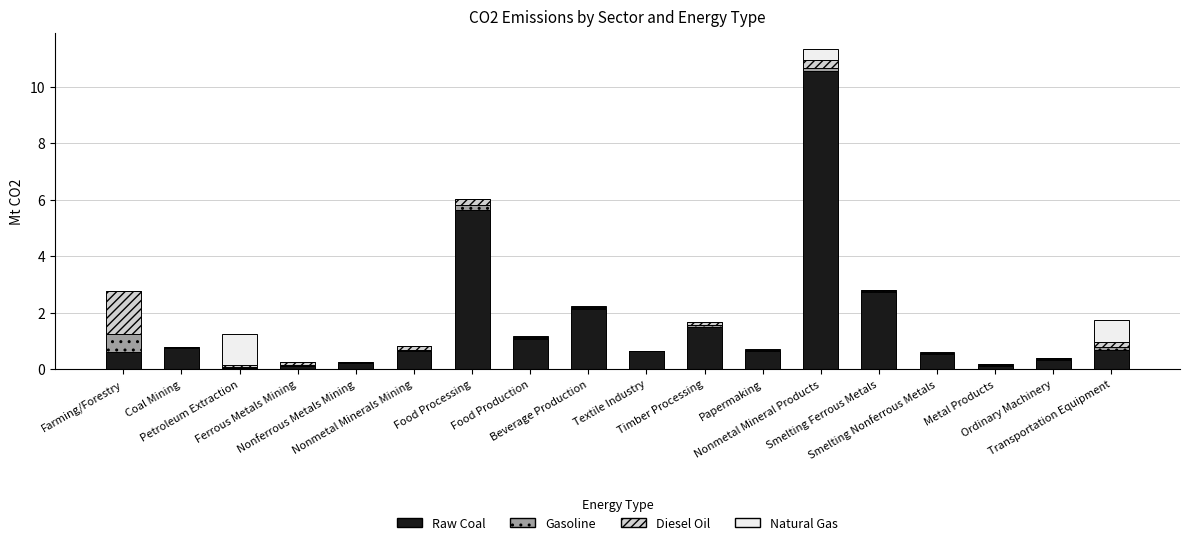

Count the number of data series in this chart.

4